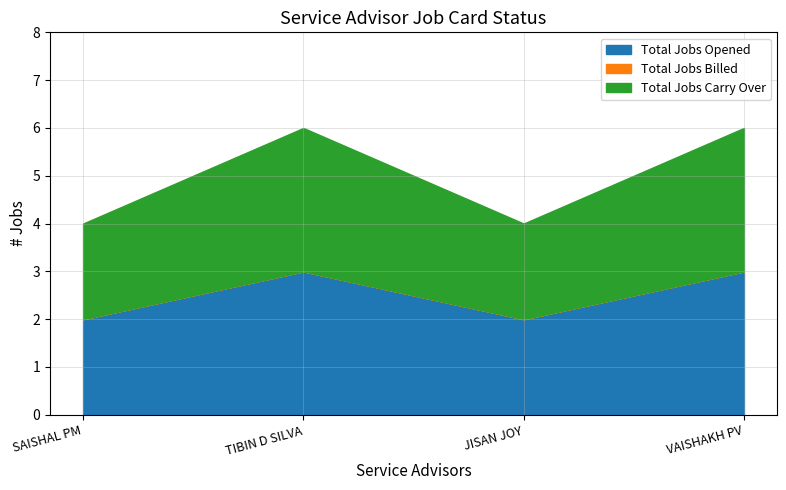

The Total Jobs Carry Over series shows 2 at SAISHAL PM. True or false?

True